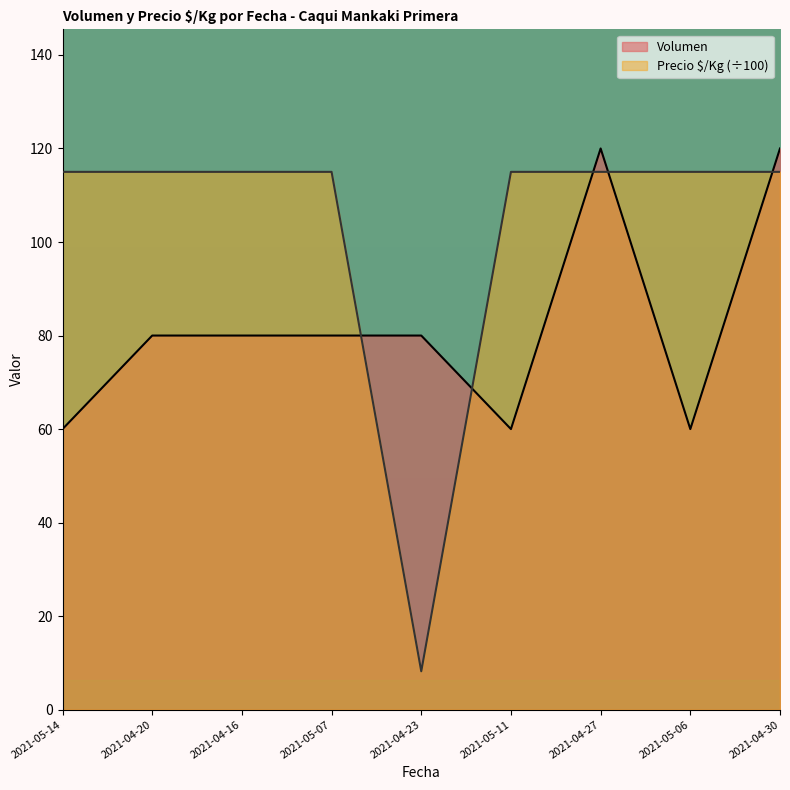

Between which two adjacent categories do Precio $/Kg and Volumen first intersect?

2021-05-07 and 2021-04-23